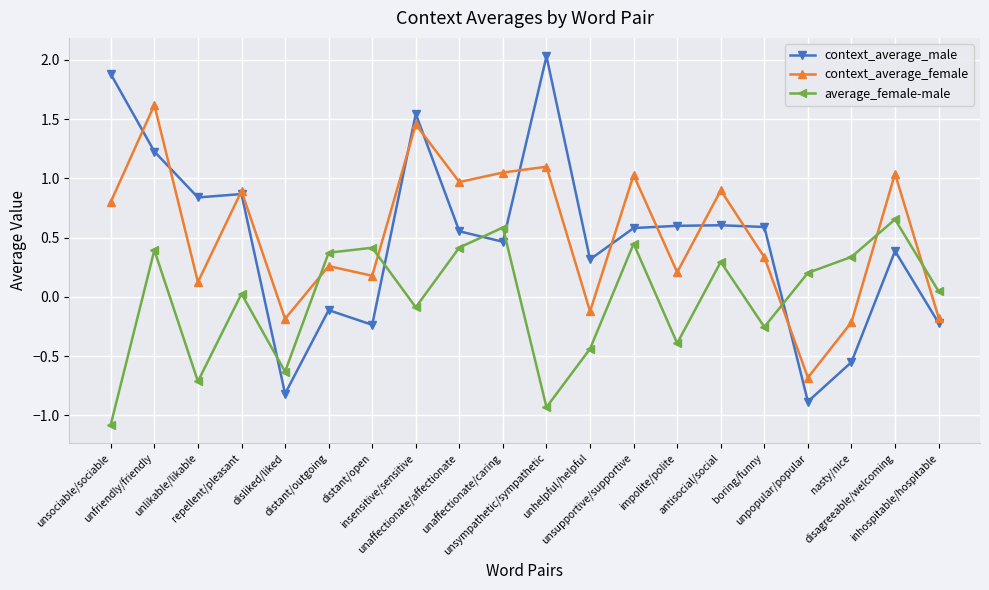

Where does the context_average_female series first go above 0?

unsociable/sociable